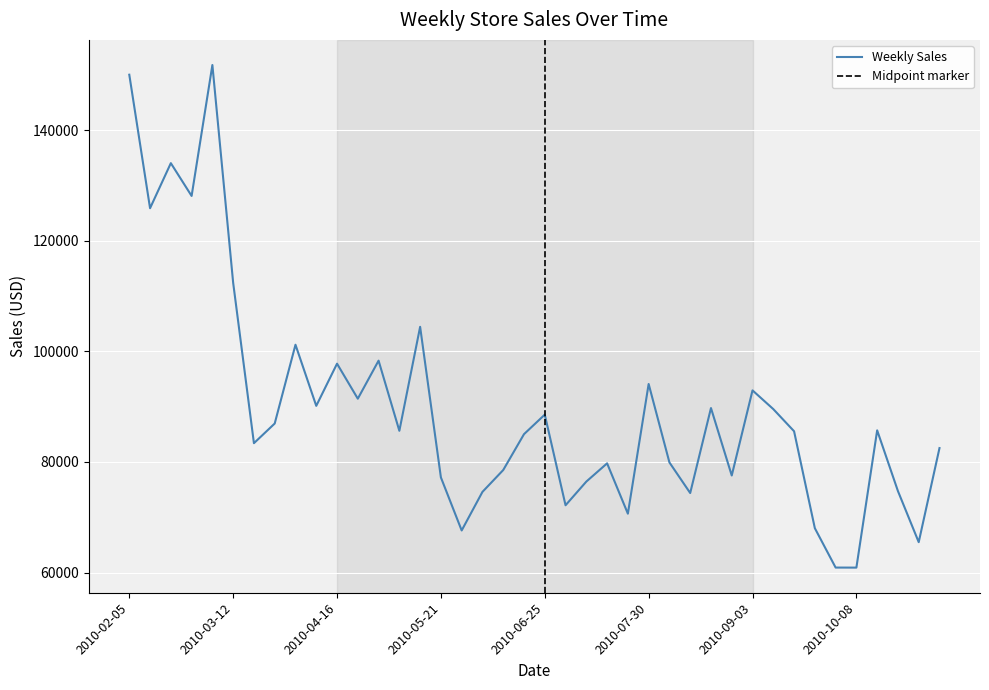

Is this an area chart (filled region under the line)?

No